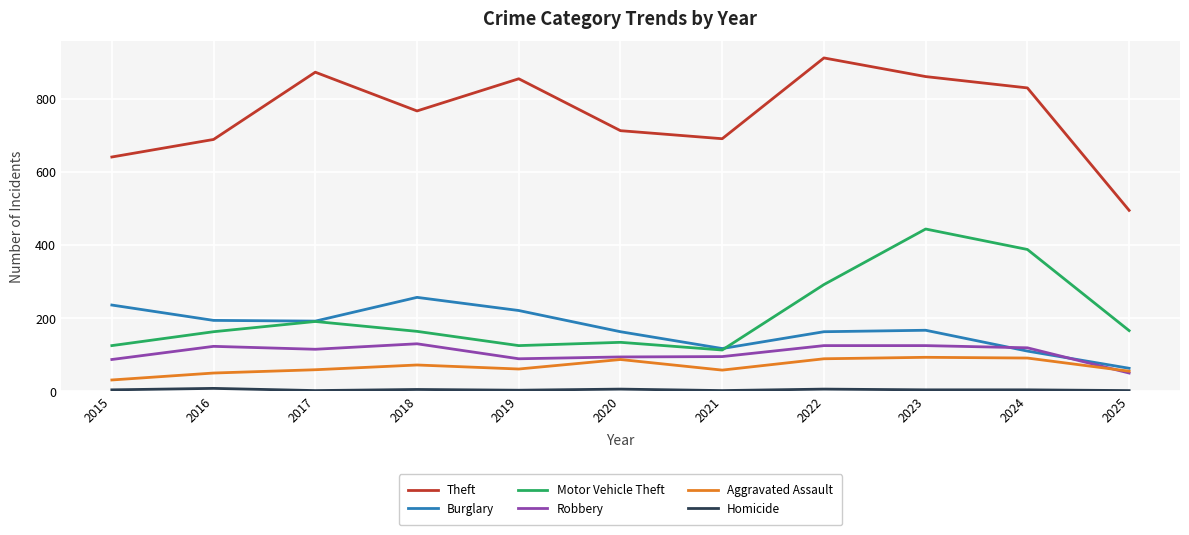

Which series has the largest range (max minus min)?

Theft